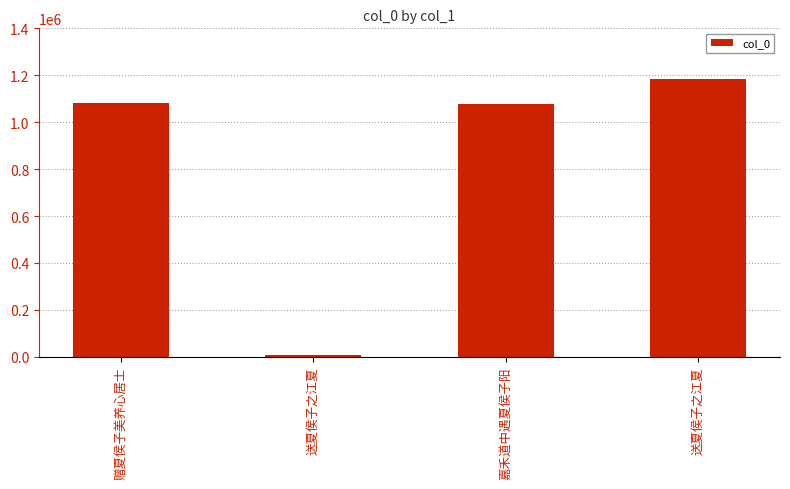

Reading right to left, list all the values displayed in this chart.

送夏侯子之江夏=1185494	嘉禾道中遇夏侯子阳=1076937	送夏侯子之江夏=8925	赠夏侯子美养心居士=1082151